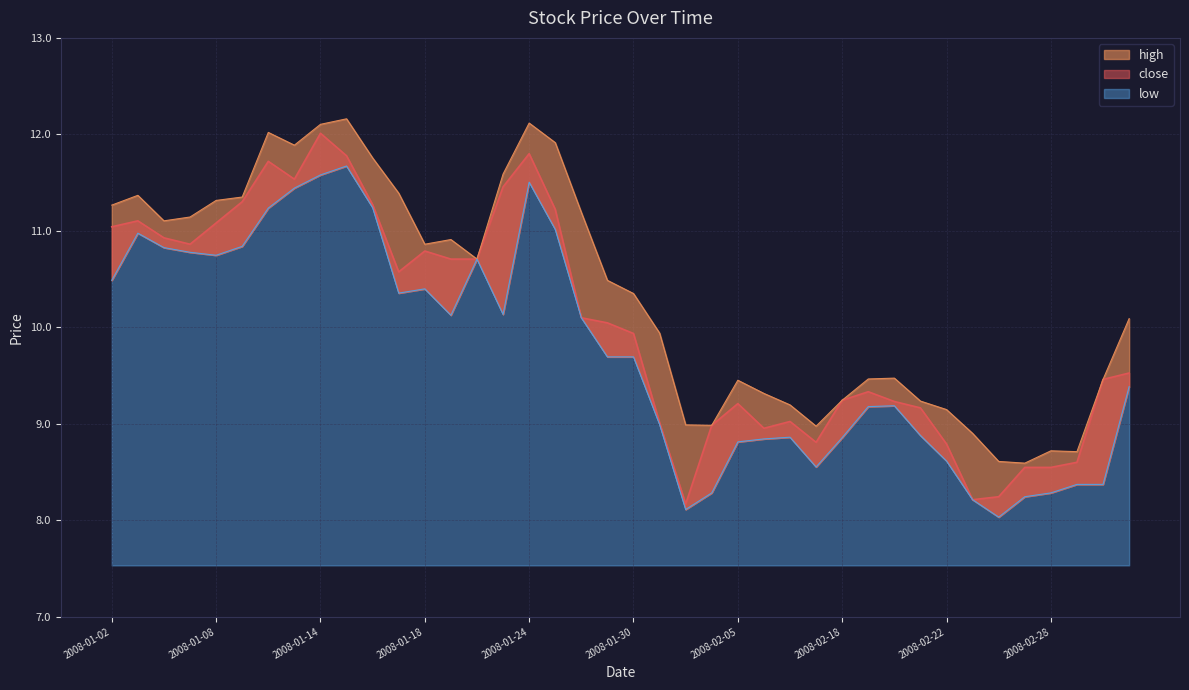

True or false: low has a value of 8.3 at 2008-02-04.

True